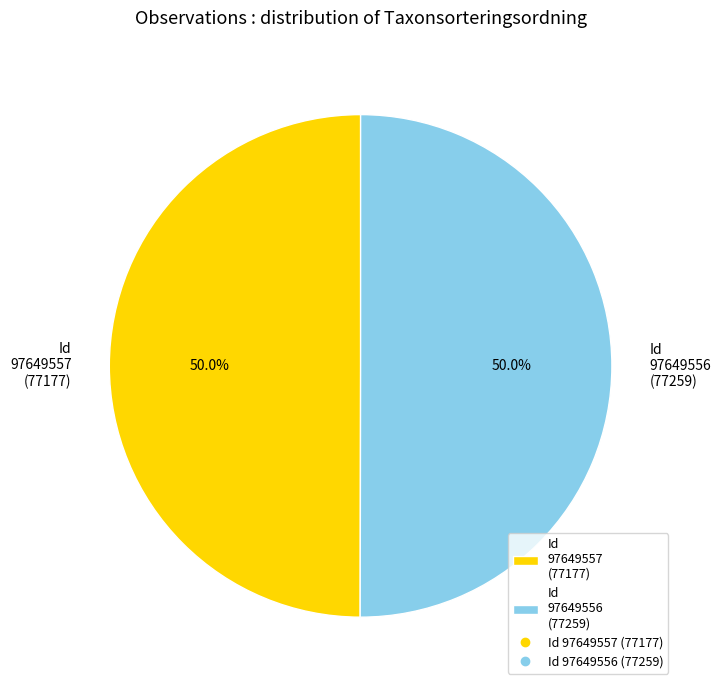

Approximately how many times larger is the value at Id 97649557 (77177) compared to Id 97649556 (77259)?

1.0